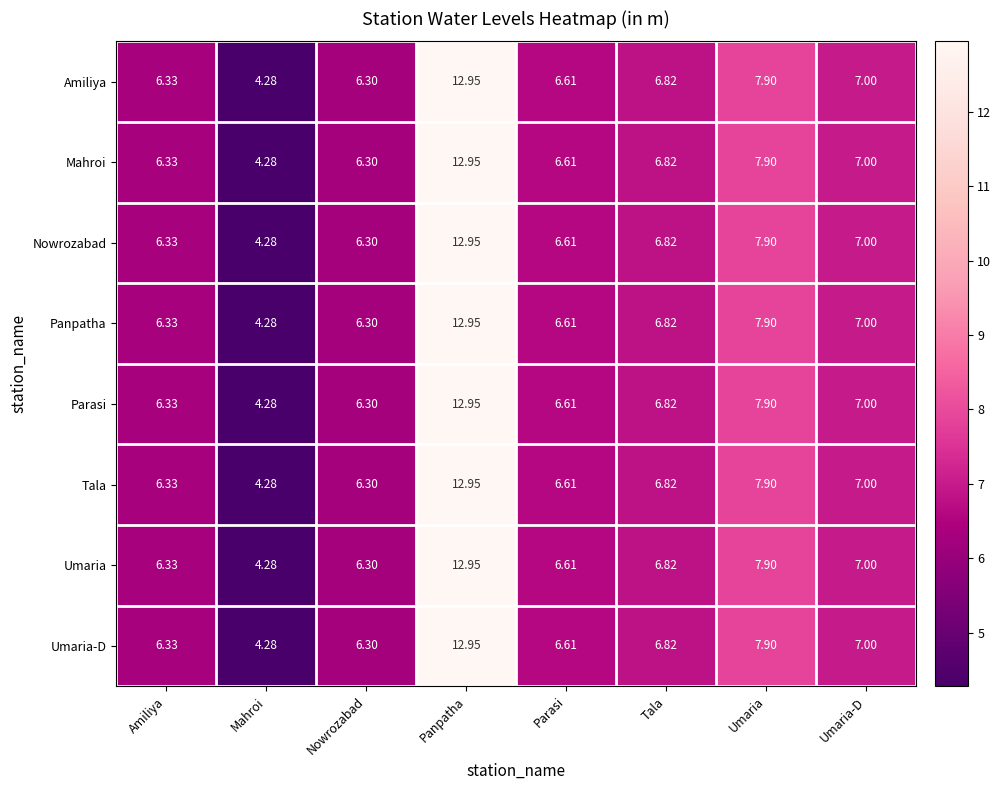

Where is Parasi nearest to the value 8?

Umaria